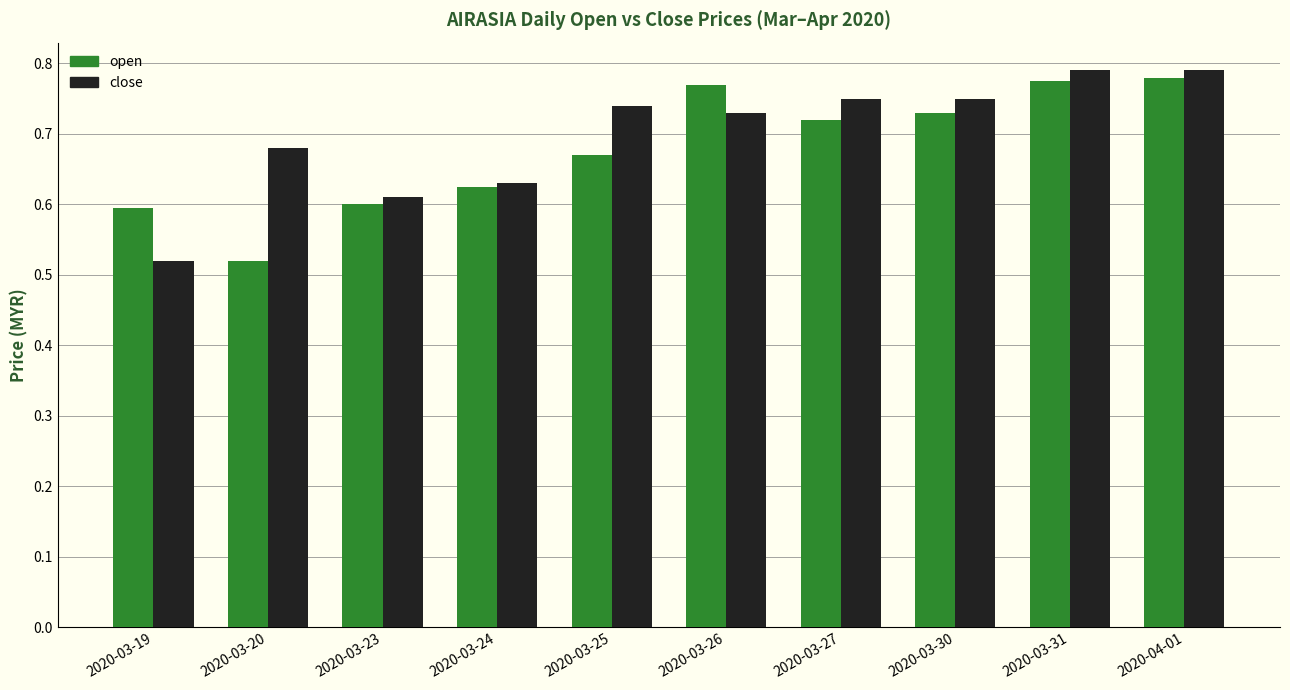

At which label is open closest to 0?

2020-03-20